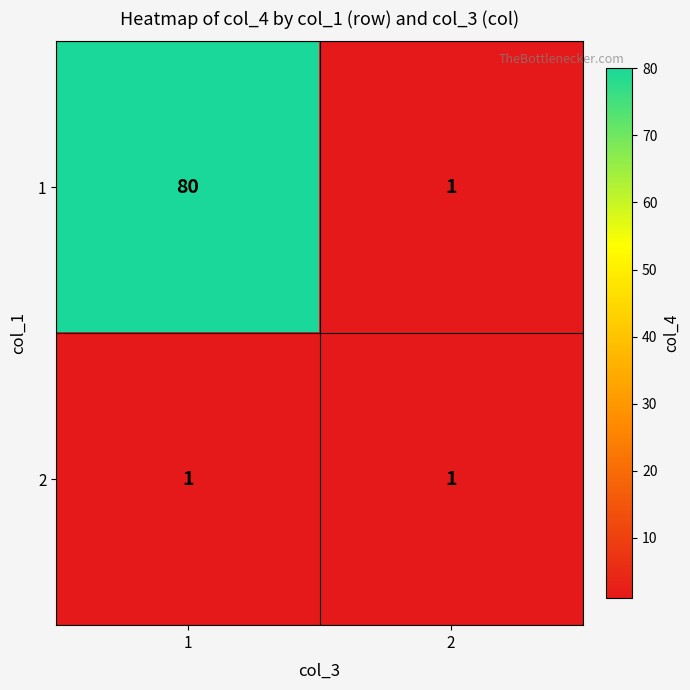

Reading left to right, what are all the values shown in this chart?

1: 1=80	2=1
2: 1=1	2=1